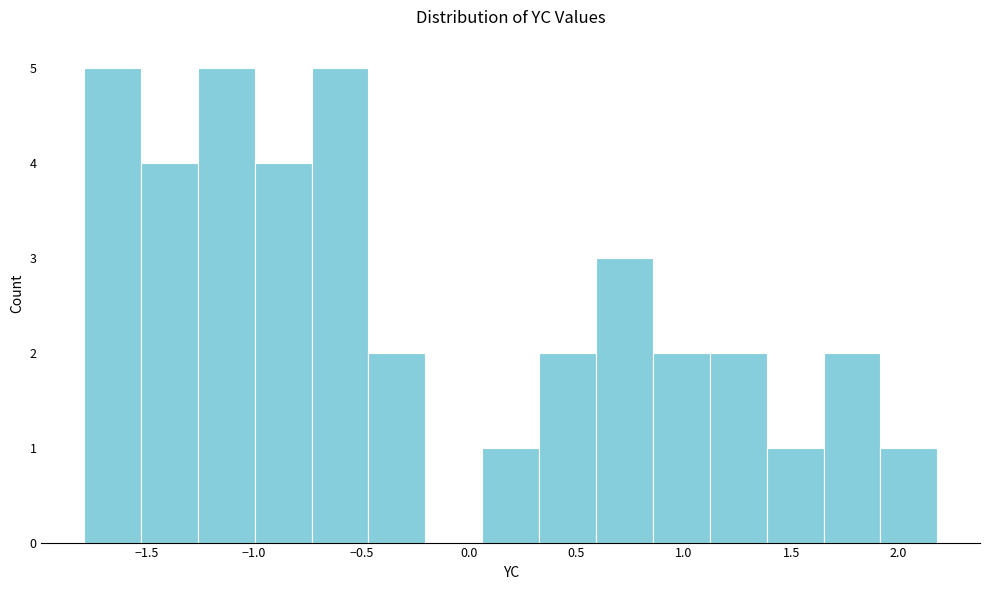

What is the height of the bar covering 0.05 to 0.35 on the x-axis? Neither the bar edges nor the heights are printed on the chart, so give them approximately, as read against the axes.

1